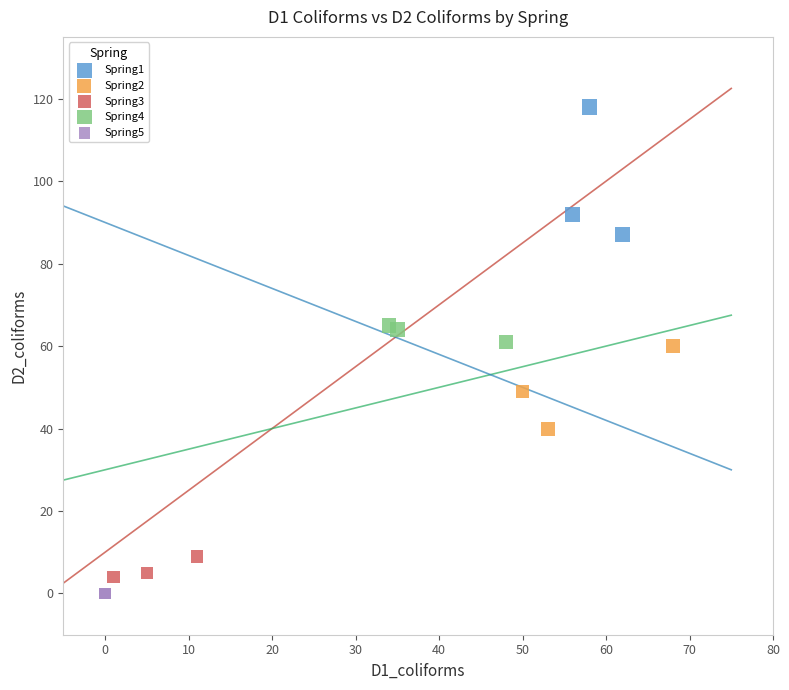

Which series reaches the maximum Y coordinate?

Spring1